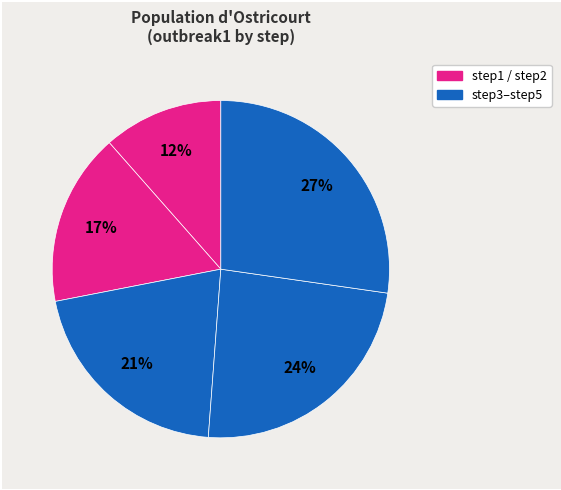

Which category has the smallest portion of the pie?

step1